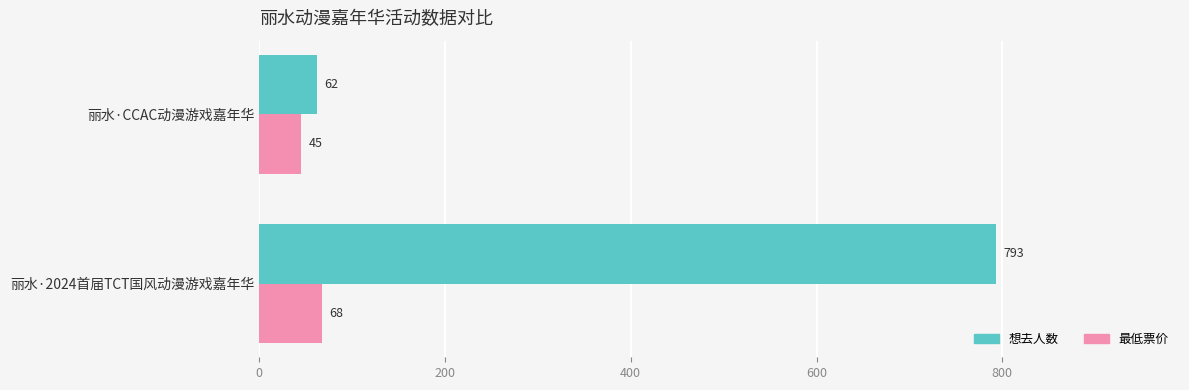

Where is 想去人数 nearest to the value 427?

丽水·CCAC动漫游戏嘉年华